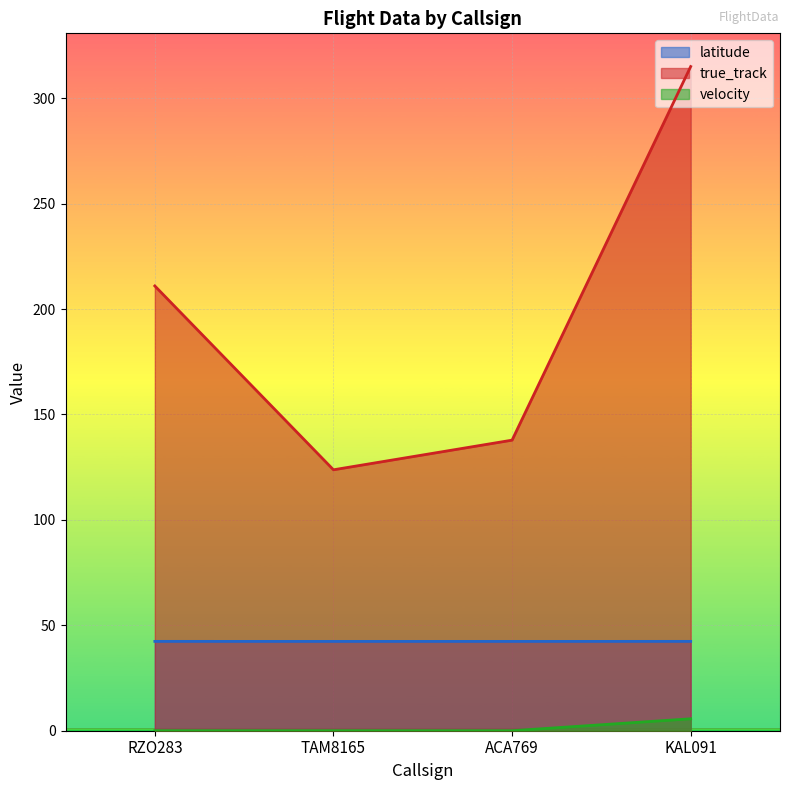

The value of velocity at TAM8165 is 0.0. True or false?

True